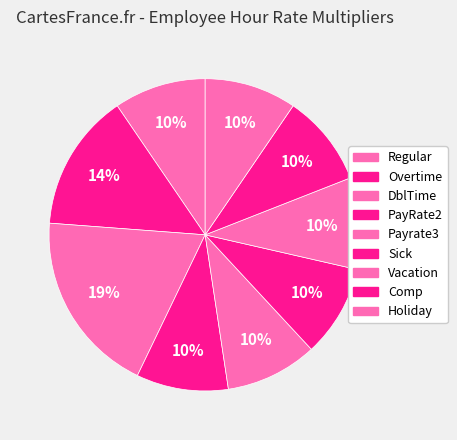

To the nearest percent, what is the average slice percentage?

11%